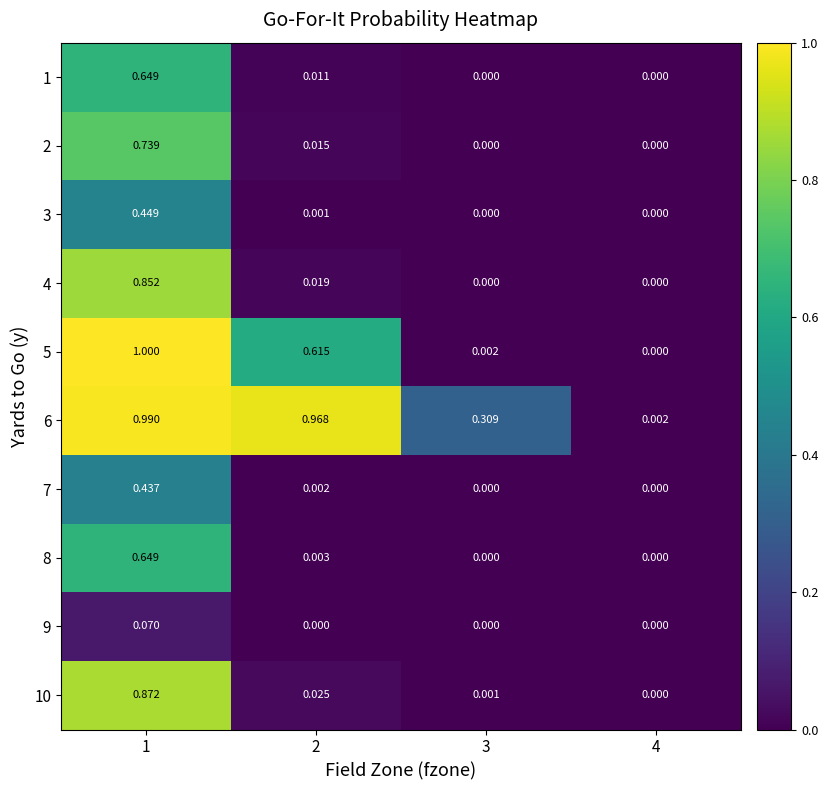

Which series has the widest spread of values?

5